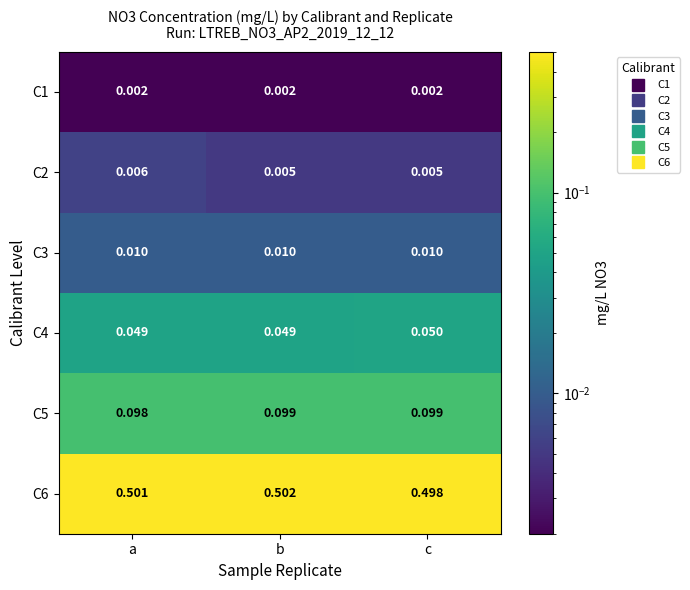

Which series has the largest range (max minus min)?

C6